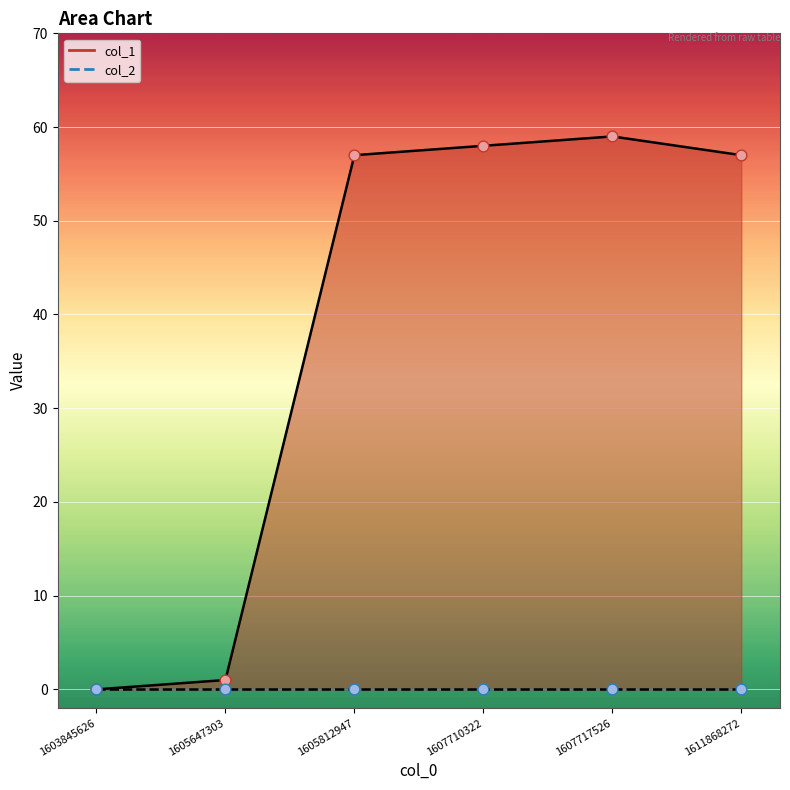

Approximately how many times larger is the value at 1611868272 compared to 1605812947?

1.0